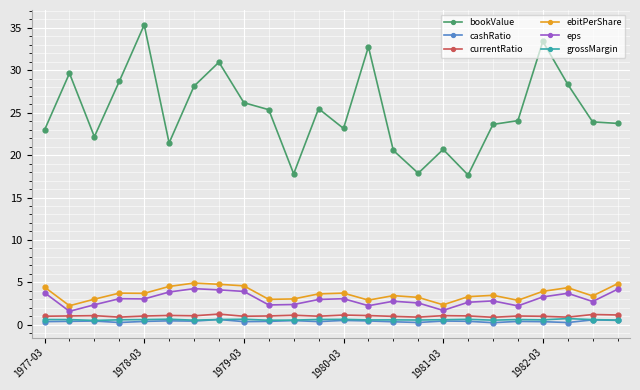

What is the maximum value for currentRatio?

1.3